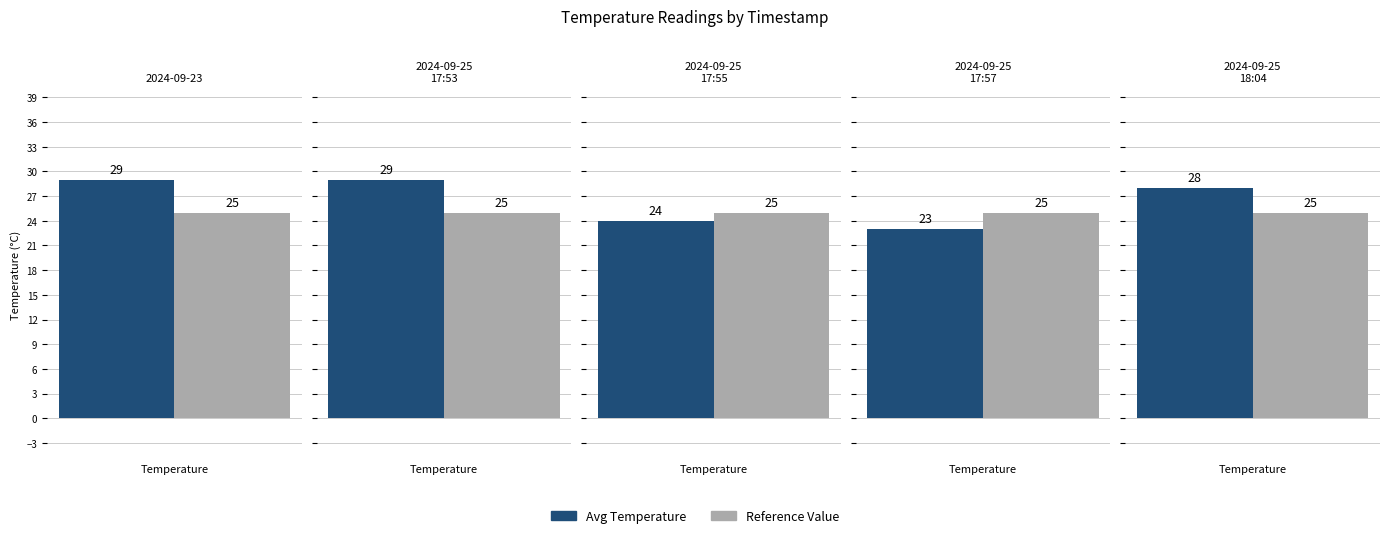

Which series changed the most between 1 and 3?

Avg Temperature